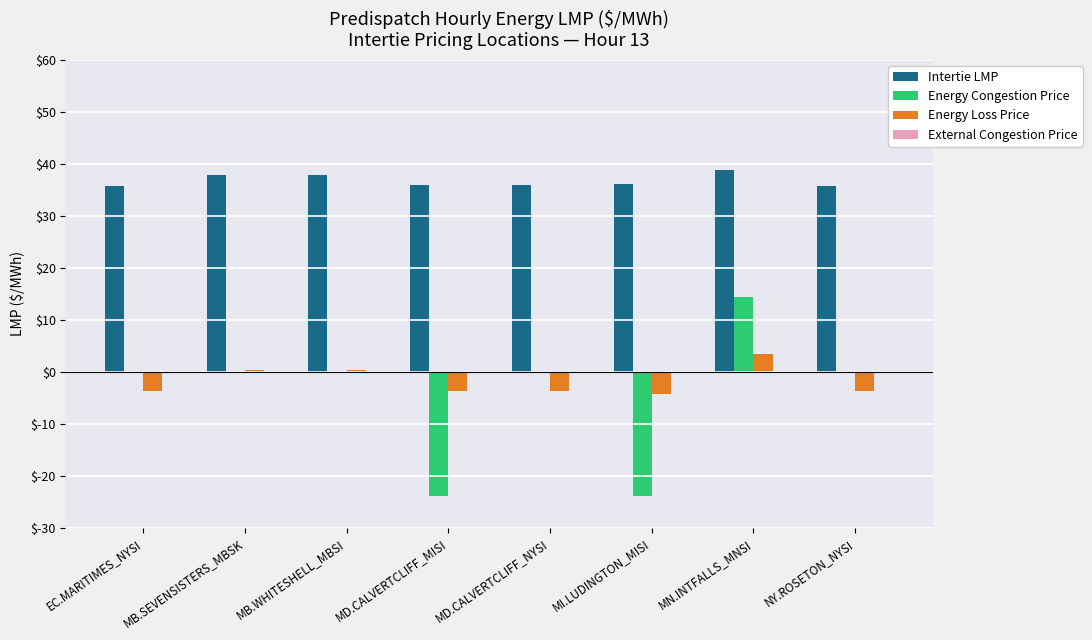

The value of Energy Congestion Price at NY.ROSETON_NYSI is 0.0. True or false?

True